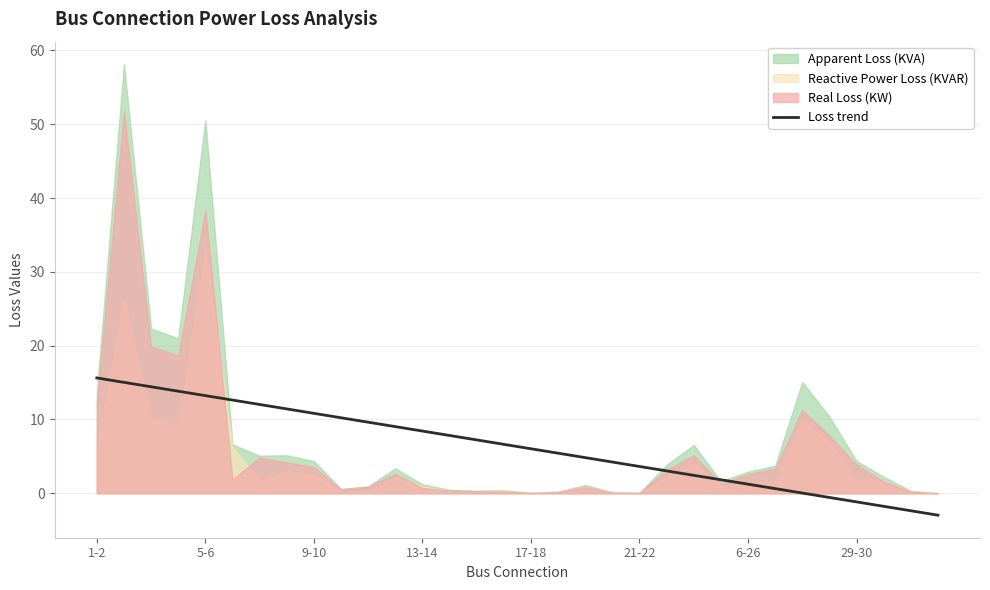

What position from the left is 9-10?

9